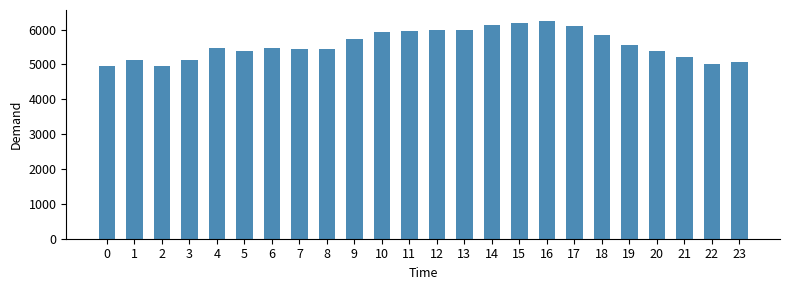

What is the difference between the values at 6 and 12?

514